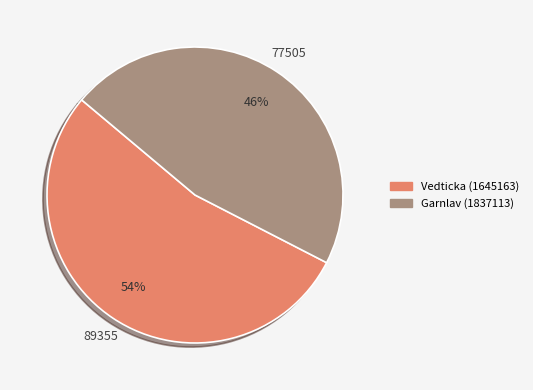

Approximately how many times larger is the value at Garnlav (1837113) compared to Vedticka (1645163)?

0.9